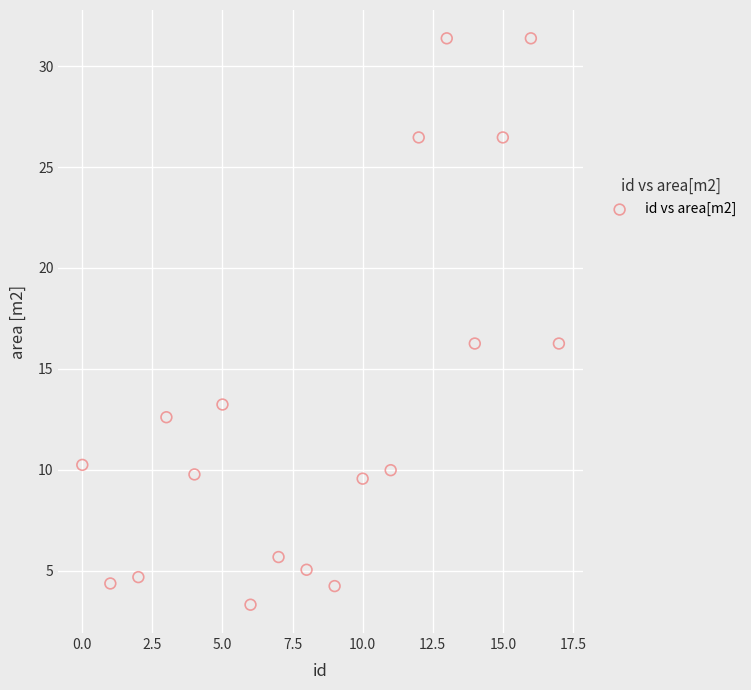

What is the range of Y values (max minus min)?

28.1